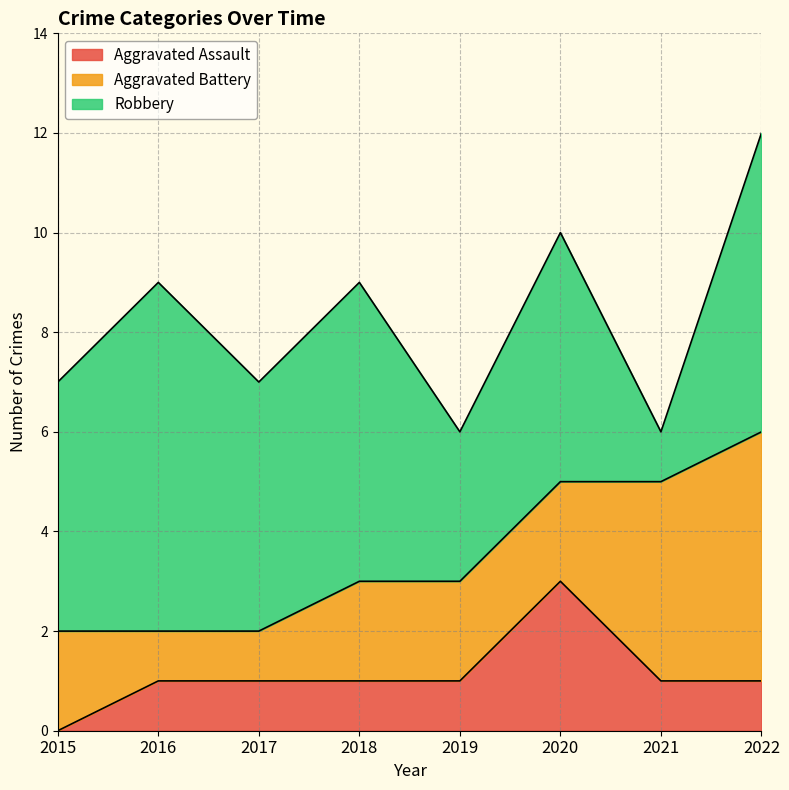

What is the value of the Aggravated Assault point at the 2nd from the left?

1